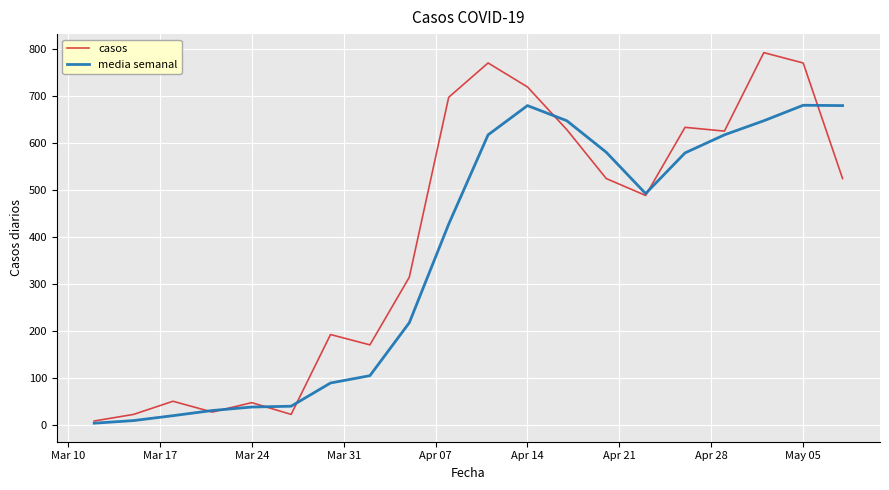

What is the maximum value shown in the chart?

792.0